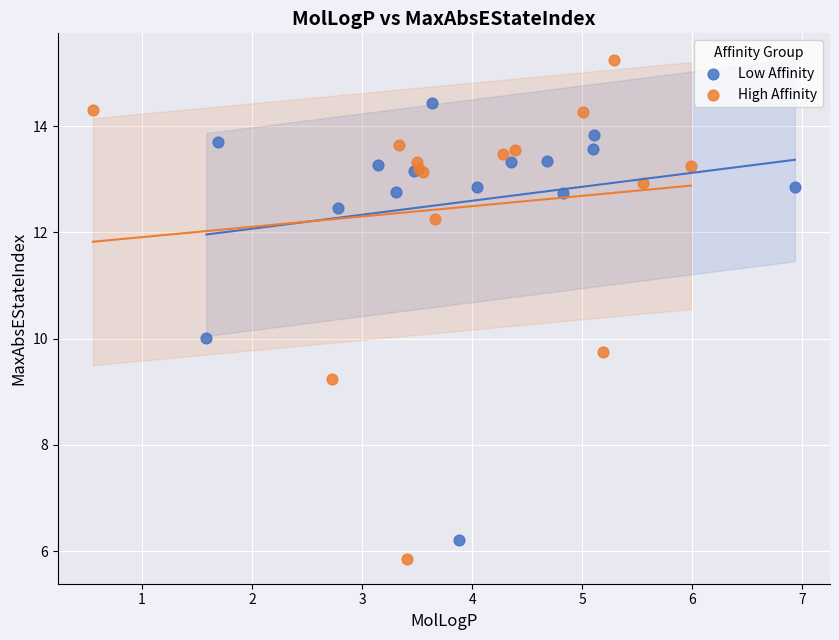

Which series has the widest spread of Y values?

High Affinity